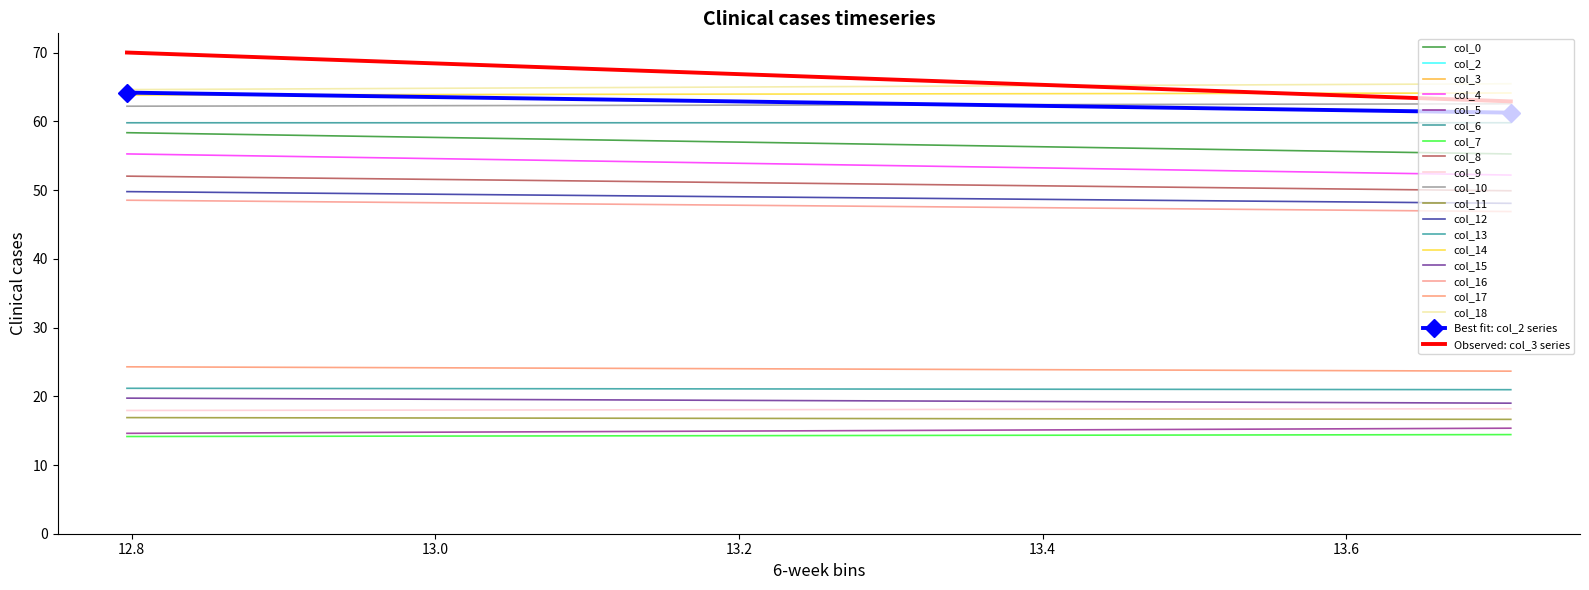

Is it true that col_4 equals 16.4 at 1?

False